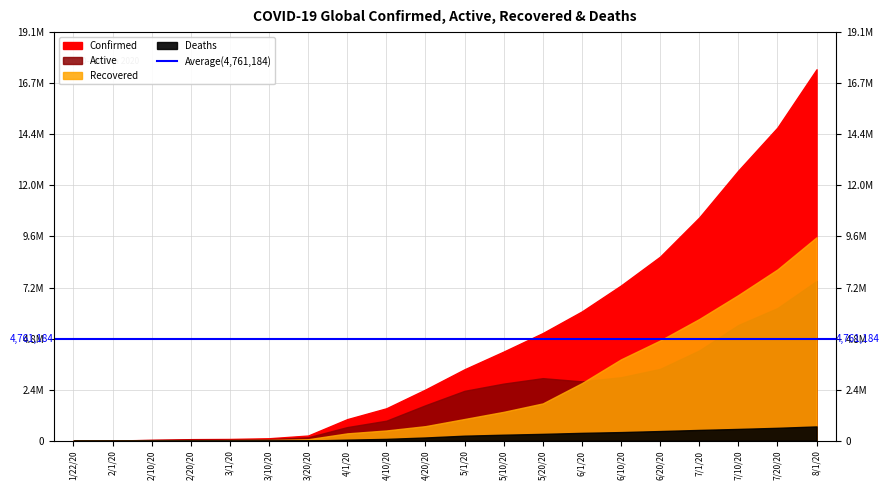

True or false: Confirmed has more than 2 interior local peaks.

False